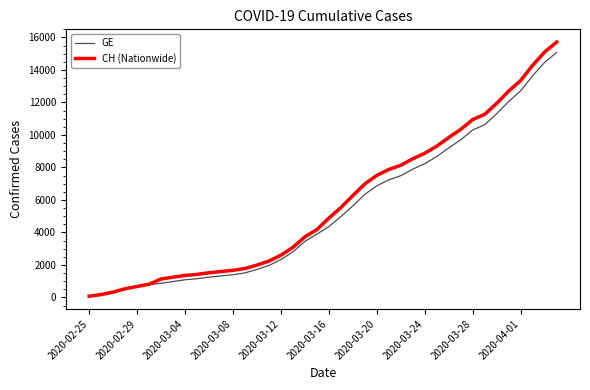

What is the greatest value displayed?

15719